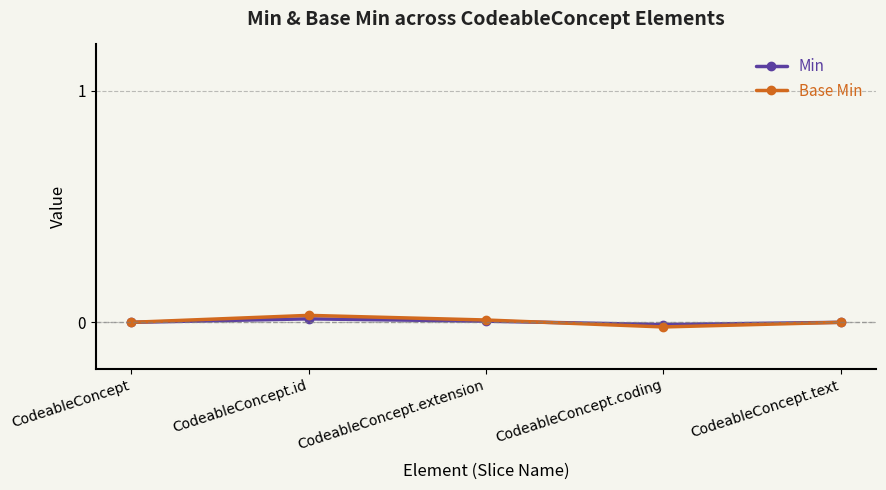

Which series has the widest spread of values?

Base Min